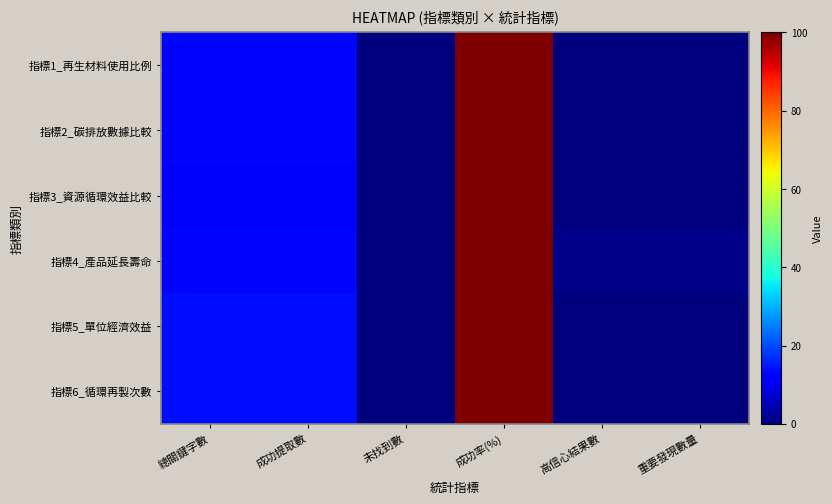

Reading left to right, transcribe all the data shown in this chart.

指標1_再生材料使用比例: 總關鍵字數=13	成功提取數=13	未找到數=0	成功率(%)=100	高信心結果數=0	重要發現數量=0
指標2_碳排放數據比較: 總關鍵字數=13	成功提取數=13	未找到數=0	成功率(%)=100	高信心結果數=0	重要發現數量=0
指標3_資源循環效益比較: 總關鍵字數=11	成功提取數=11	未找到數=0	成功率(%)=100	高信心結果數=0	重要發現數量=0
指標4_產品延長壽命: 總關鍵字數=13	成功提取數=13	未找到數=0	成功率(%)=100	高信心結果數=1	重要發現數量=1
指標5_單位經濟效益: 總關鍵字數=14	成功提取數=14	未找到數=0	成功率(%)=100	高信心結果數=0	重要發現數量=0
指標6_循環再製次數: 總關鍵字數=14	成功提取數=14	未找到數=0	成功率(%)=100	高信心結果數=0	重要發現數量=0